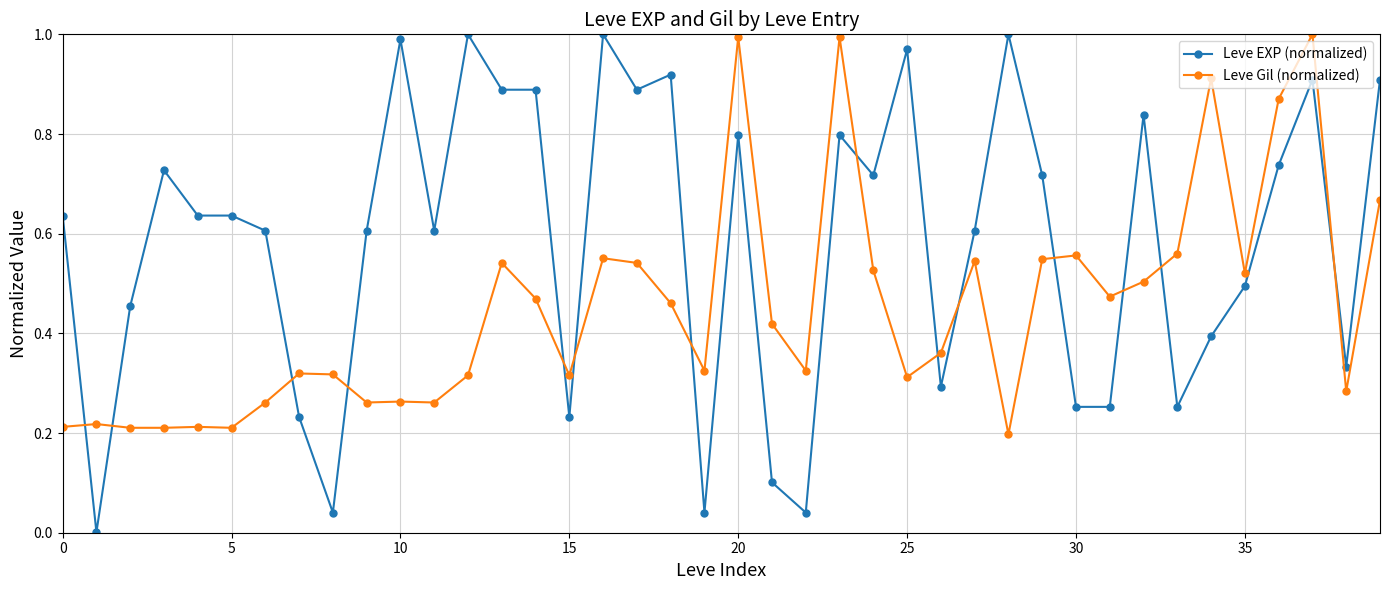

List the series in order of their overall mean, highest first.

Leve EXP (normalized), Leve Gil (normalized)